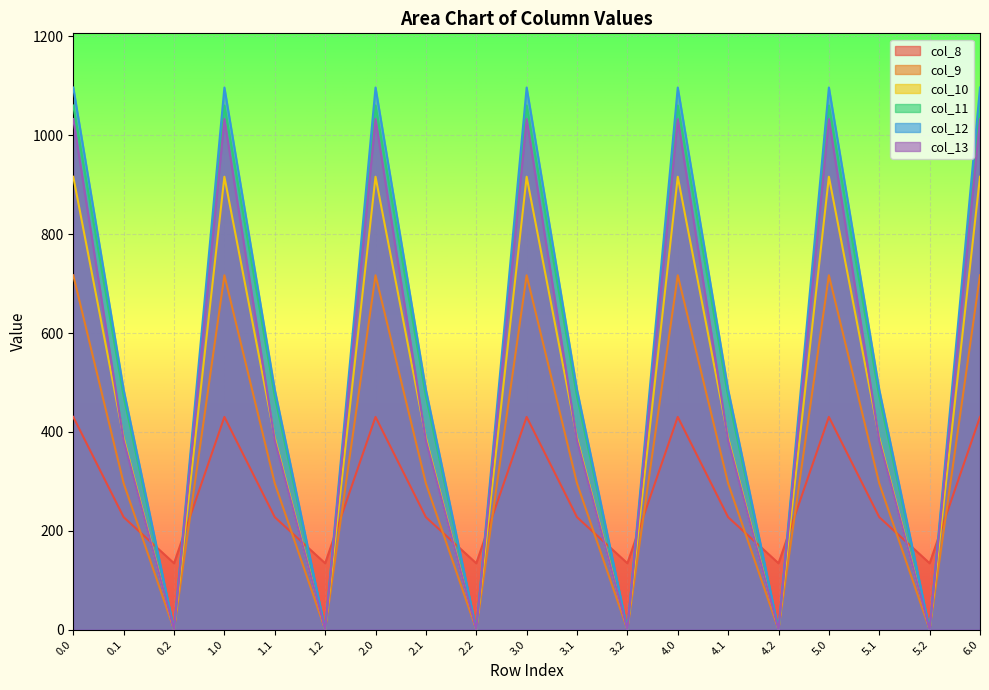

Which series has the largest total across all categories?

col_12